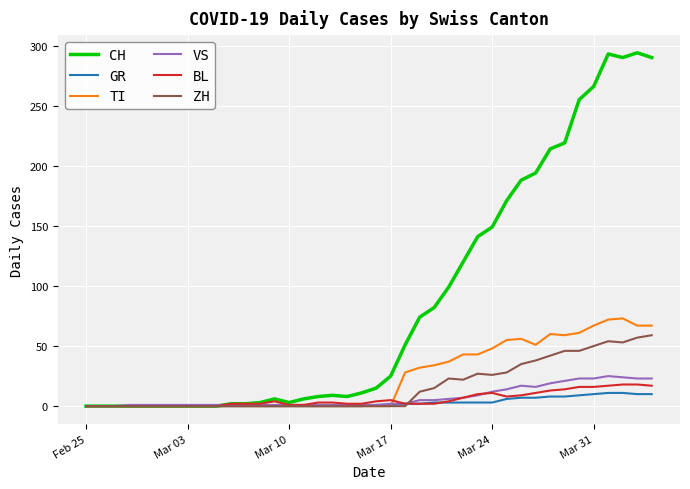

True or false: CH has more than 0 interior local peaks.

True